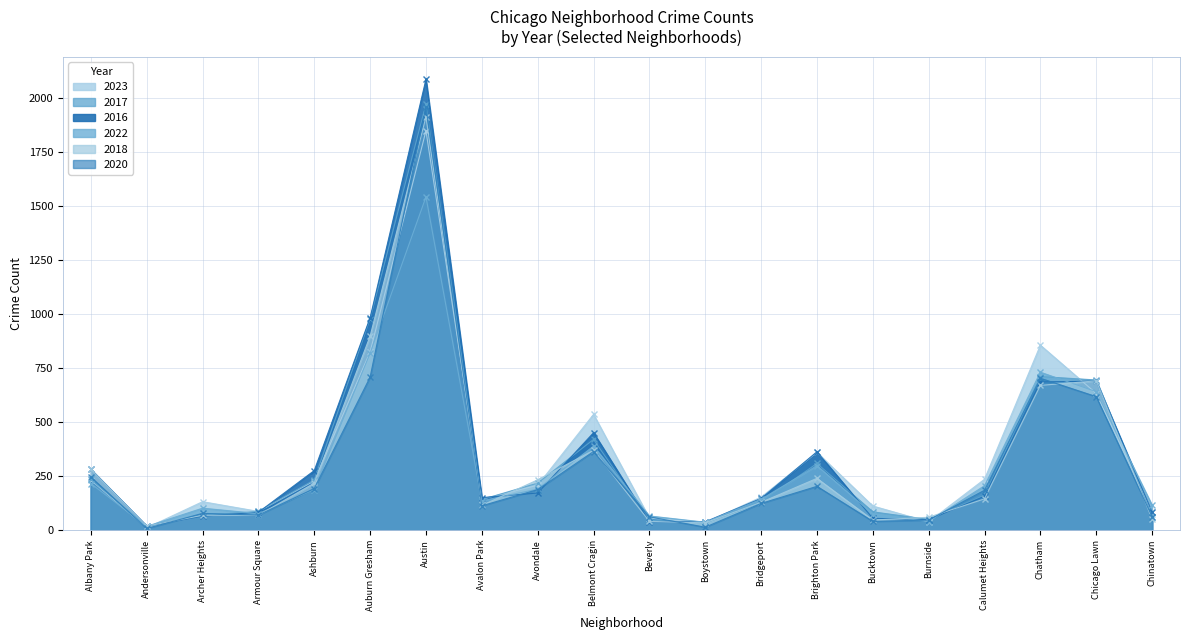

Which series has the largest total across all categories?

2016